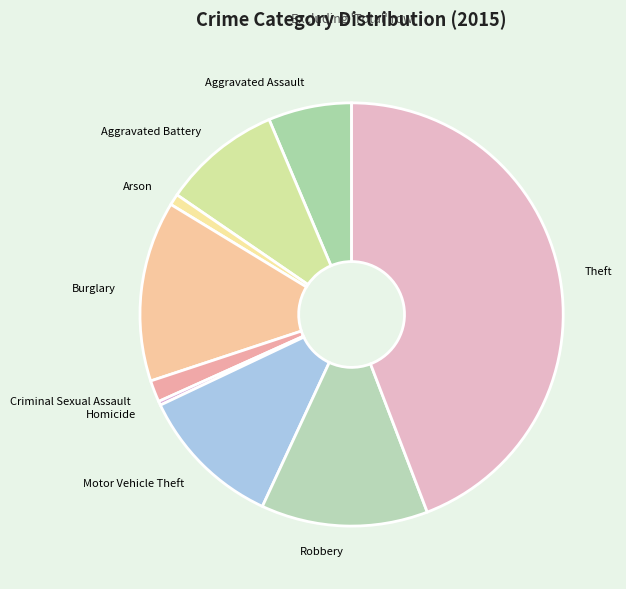

Approximately how many times larger is the value at Robbery compared to Burglary?

0.9